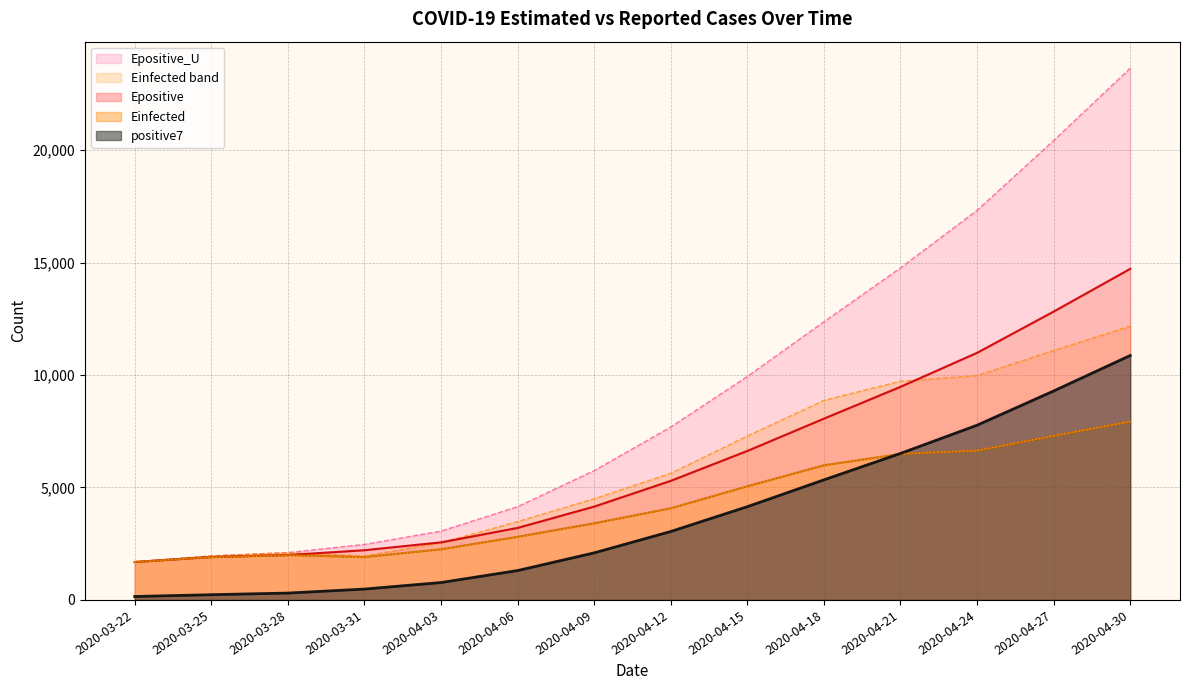

The value of Einfected at 2020-04-21 is 2424.4. True or false?

False